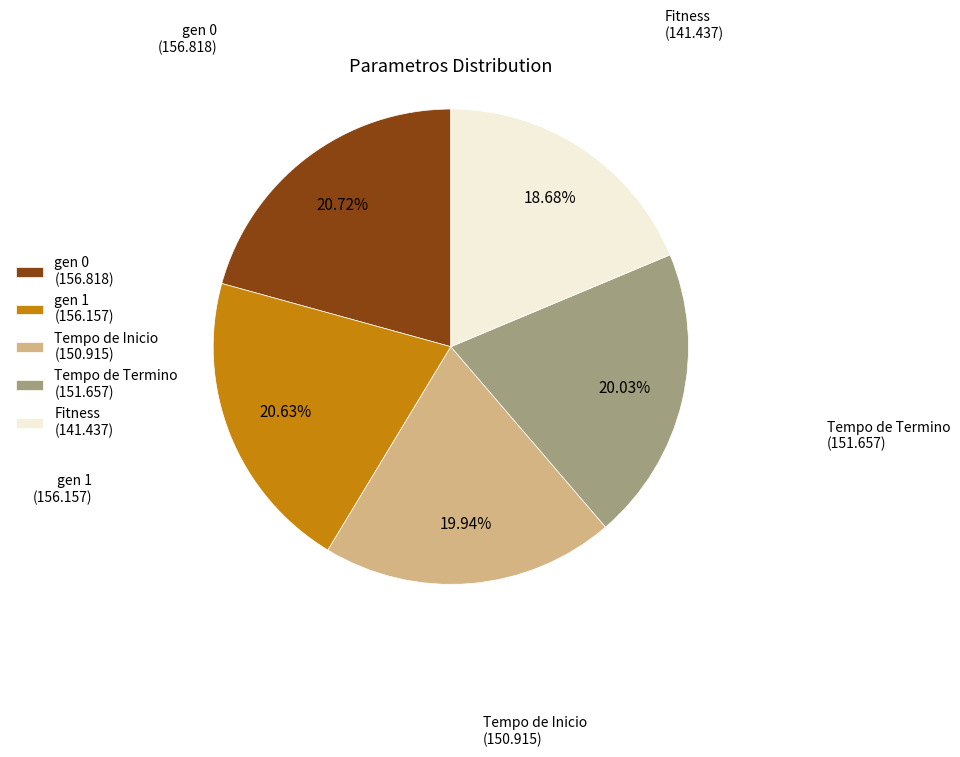

To the nearest percent, what is the difference between the largest and smallest slice percentages?

2%